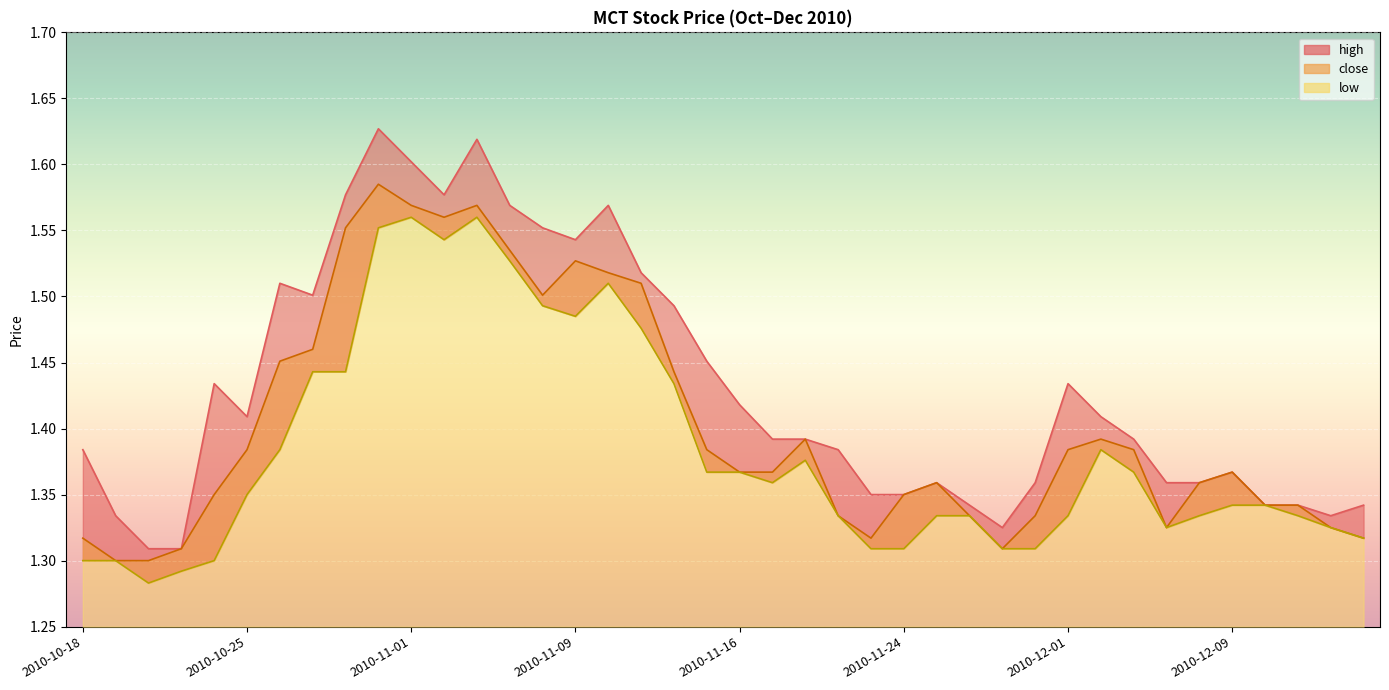

Where is the first local minimum for low?

2010-10-20